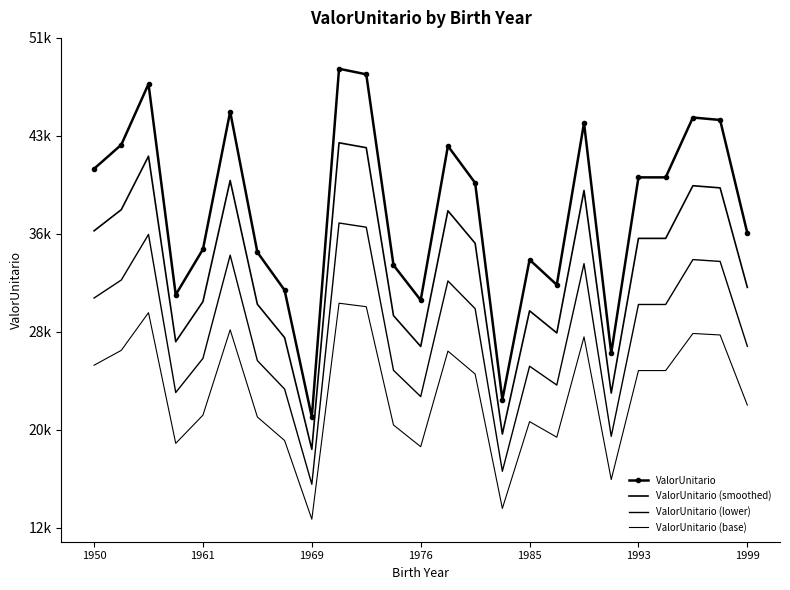

How many values in the ValorUnitario (lower) series exceed 29701?

13